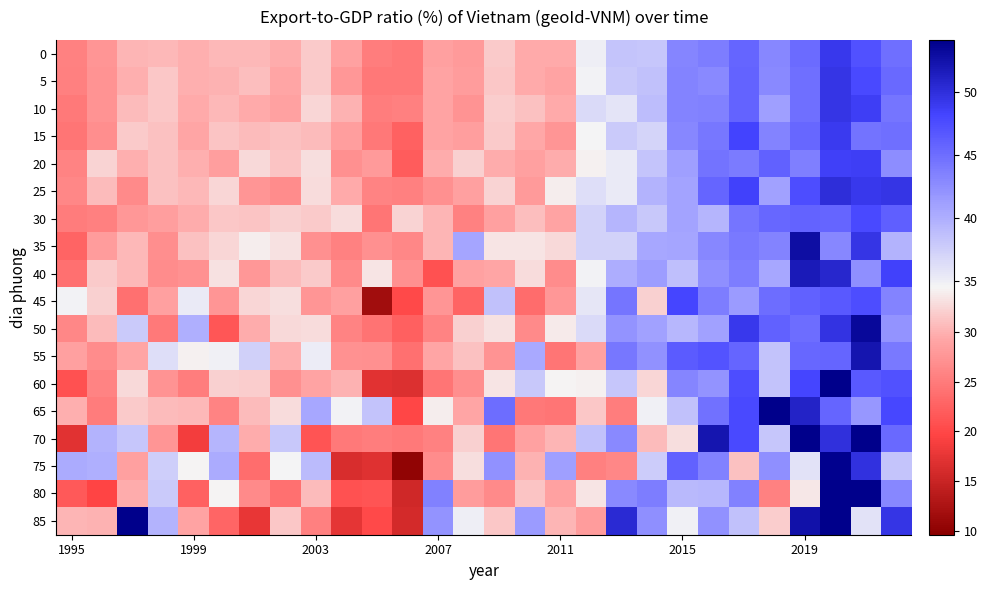

At how many categories does at least one series exceed 49?

9